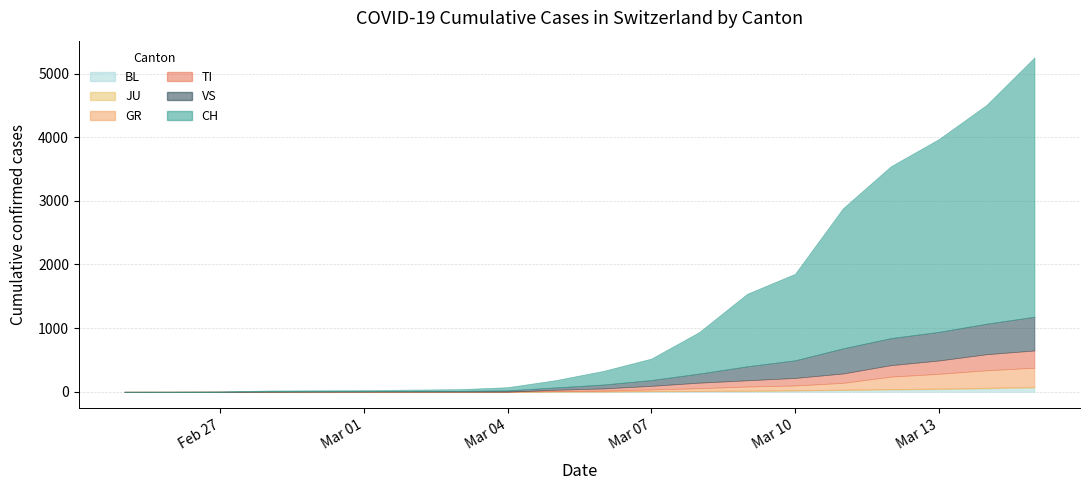

How many data points does each series have?

20